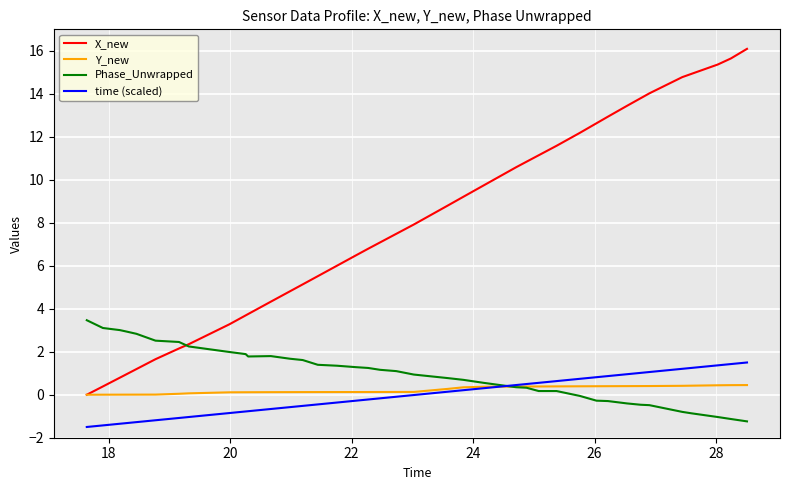

Which series has the largest total across all categories?

X_new